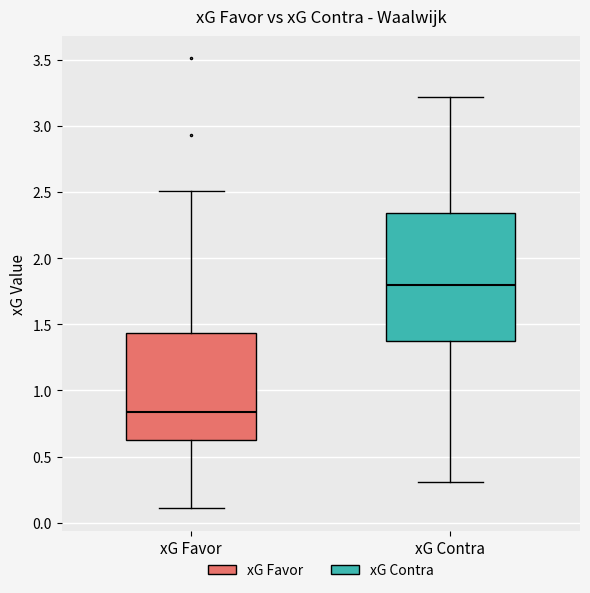

Which box is the tallest, from its lower edge to its upper edge?

xG Contra